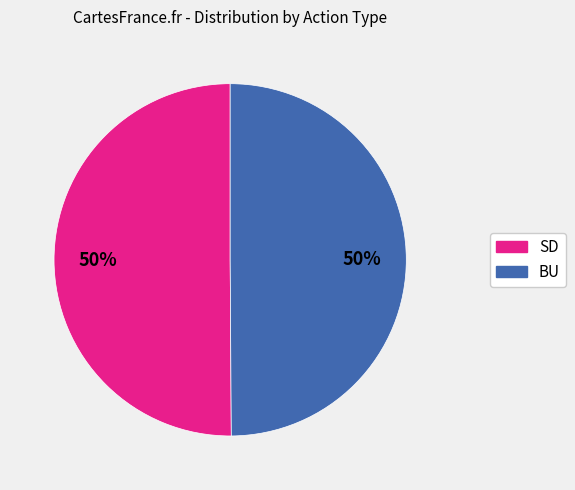

What is the ratio of the value at SD to the value at BU?

1.0